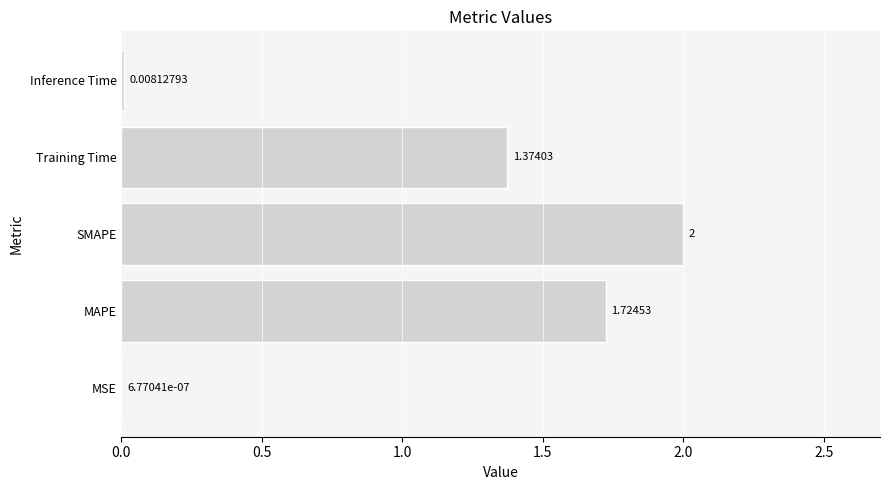

What is the change in value from SMAPE to Inference Time?

-2.0